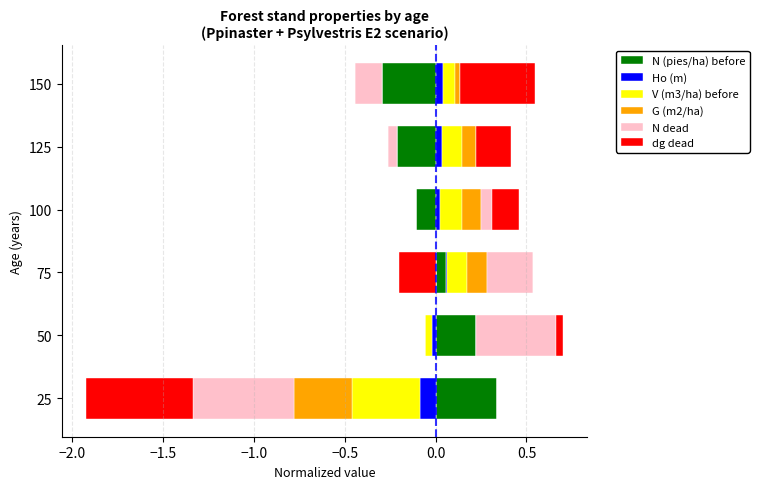

How many positive values does the N (pies/ha) before series have?

3